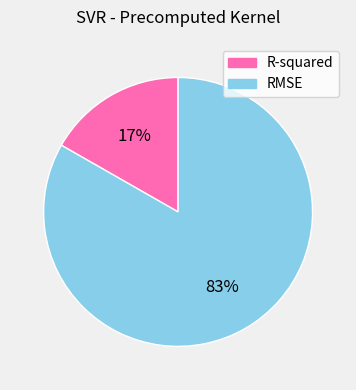

How many segments does this pie chart have?

2